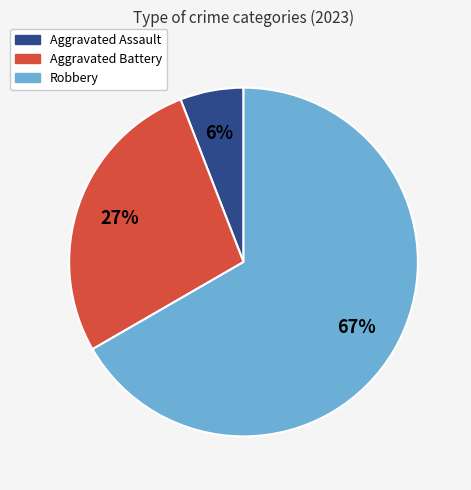

Does any single category account for the majority?

Yes